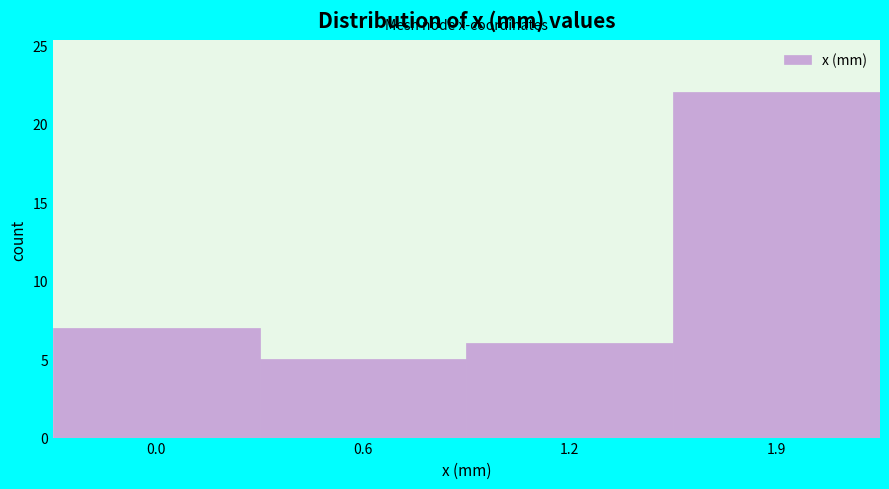

Reading right to left, transcribe all the data shown in this chart.

22	6	5	7